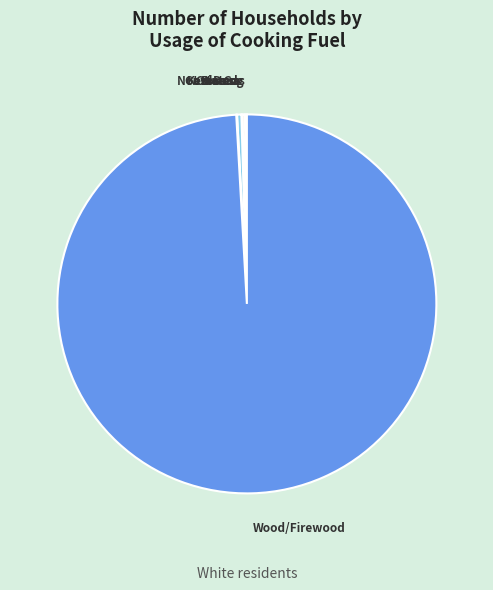

Which slice is the largest?

Wood/Firewood